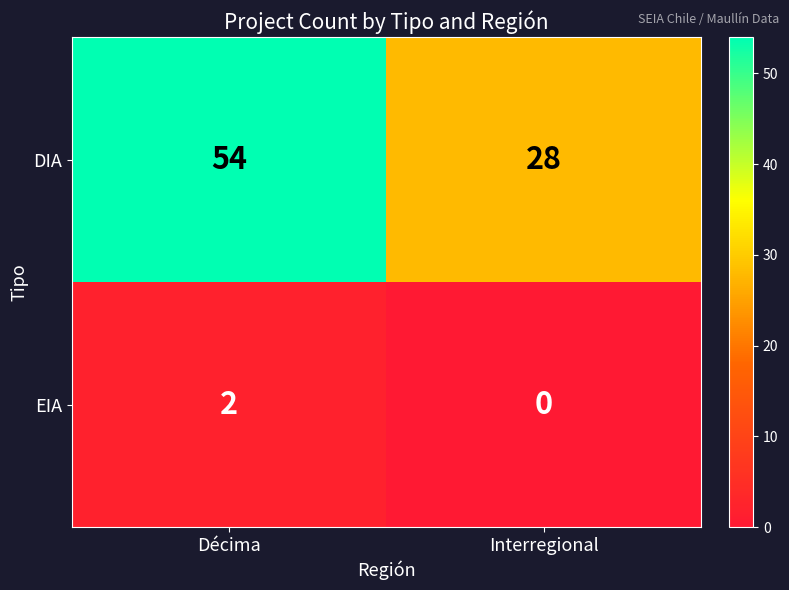

At how many categories does at least one series exceed 1?

2